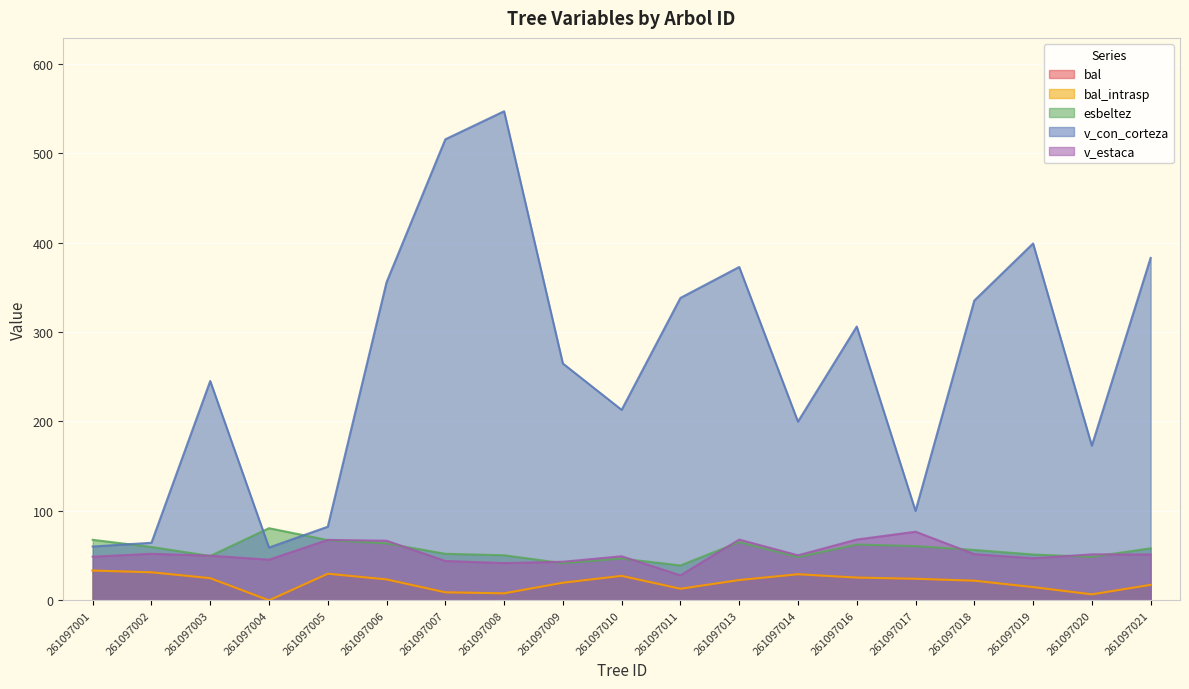

How many lines are shown in the chart?

5